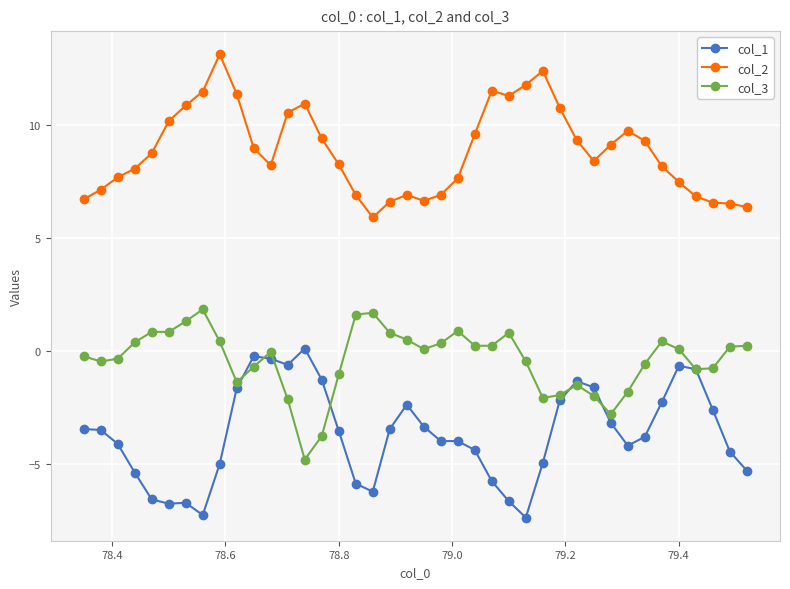

What is the highest value of the col_3 series?

1.8